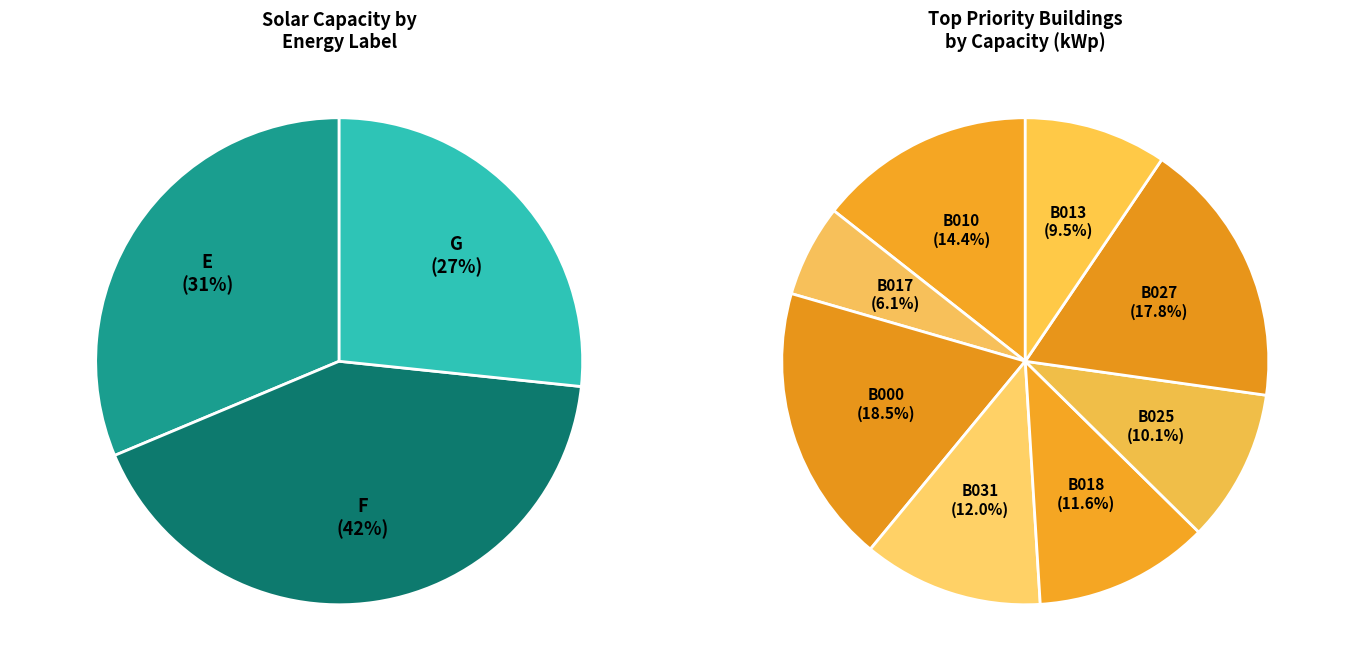

Does E represent more than half of the total?

No